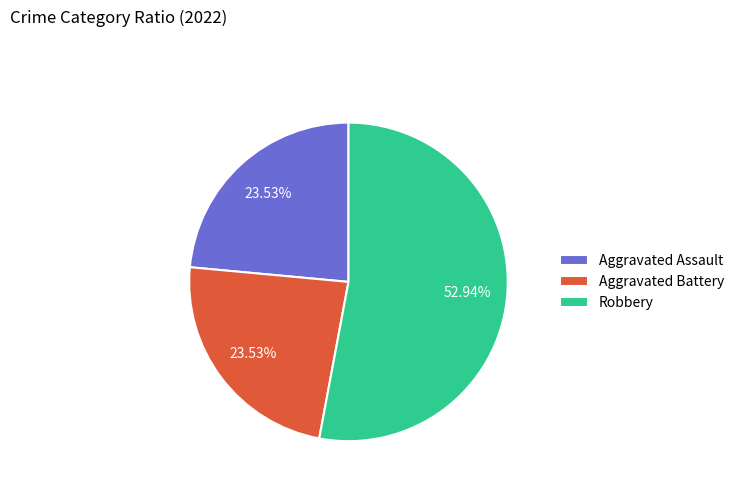

What is the total percentage of Aggravated Assault and Robbery?

76.5%